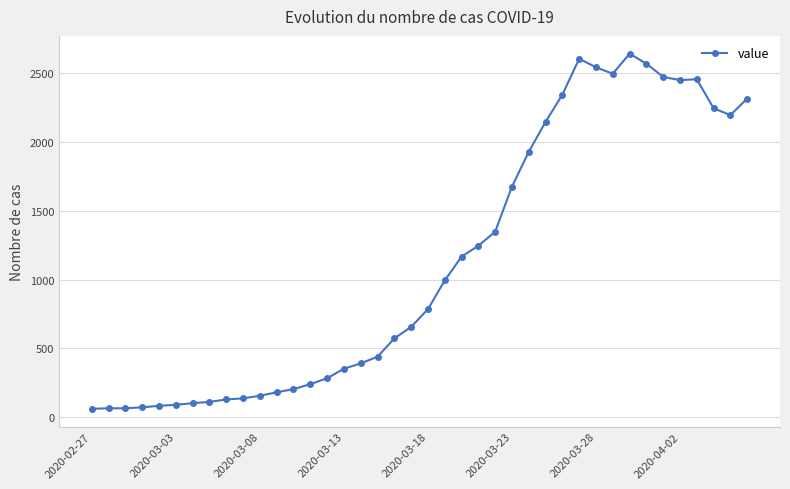

True or false: the data has more than 0 interior local peaks.

True